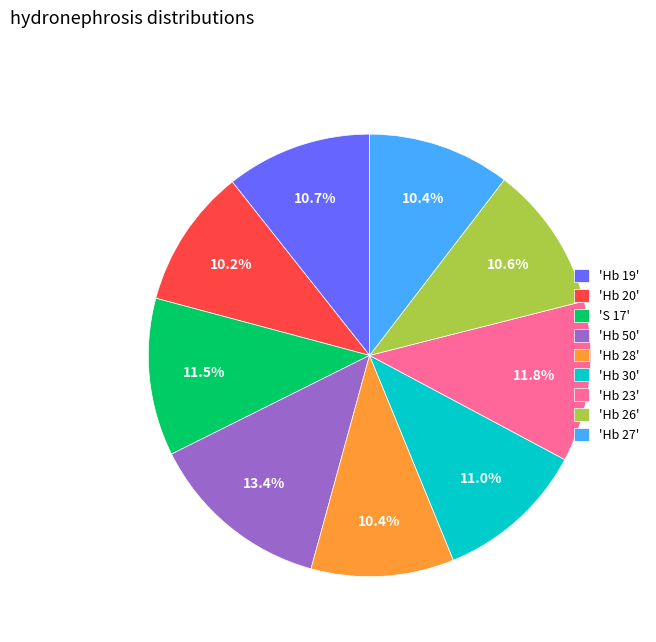

Approximately how many times larger is the value at 'Hb 28' compared to 'Hb 26'?

1.0